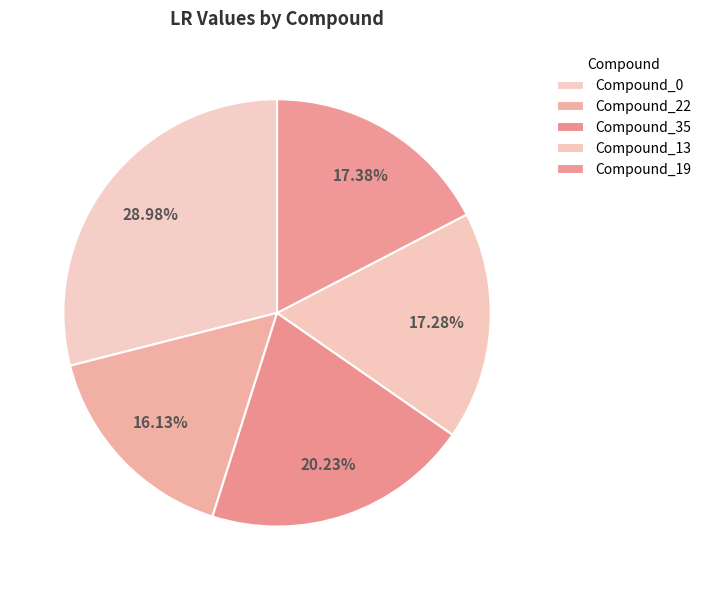

To the nearest percent, what portion does Compound_19 represent?

17%